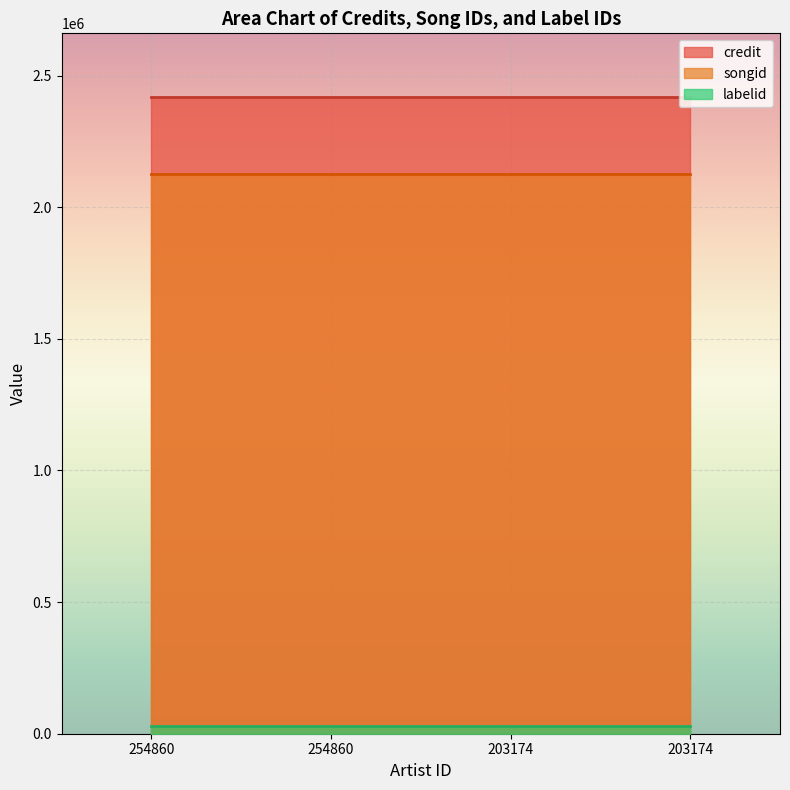

Between 254860 and 254860, which series saw the biggest shift?

credit